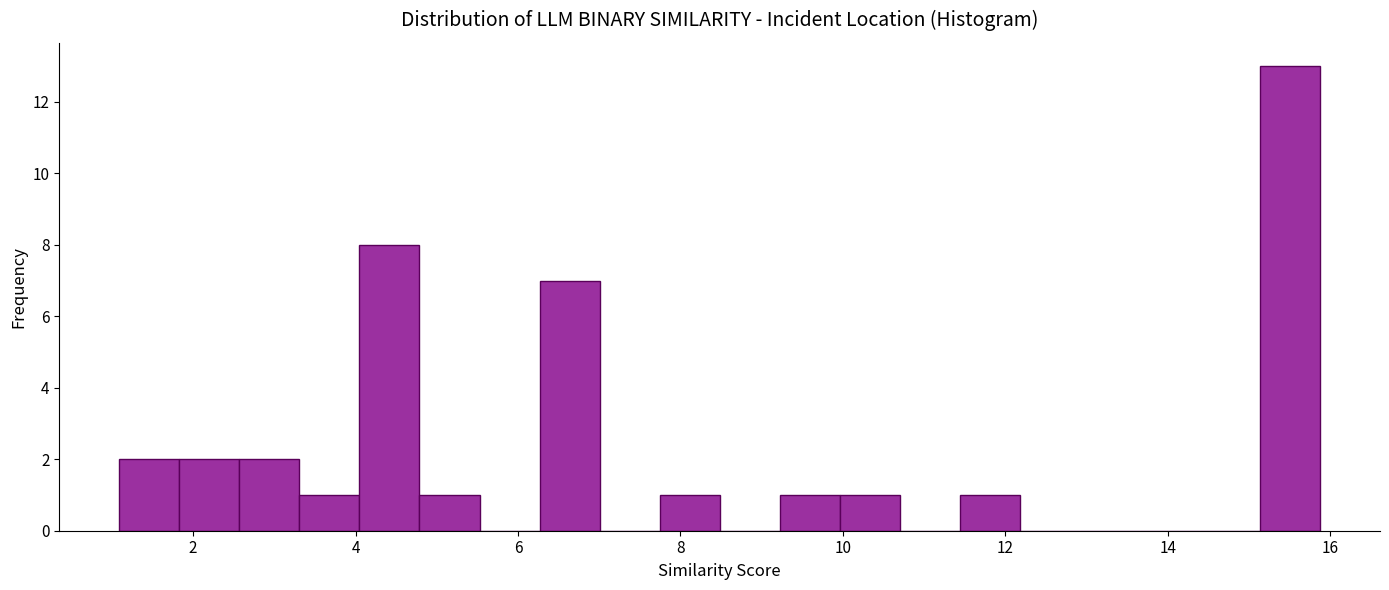

Around what value on the x-axis is the tallest bar? Give the approximate position of its centre, as read against the axis.

15.6